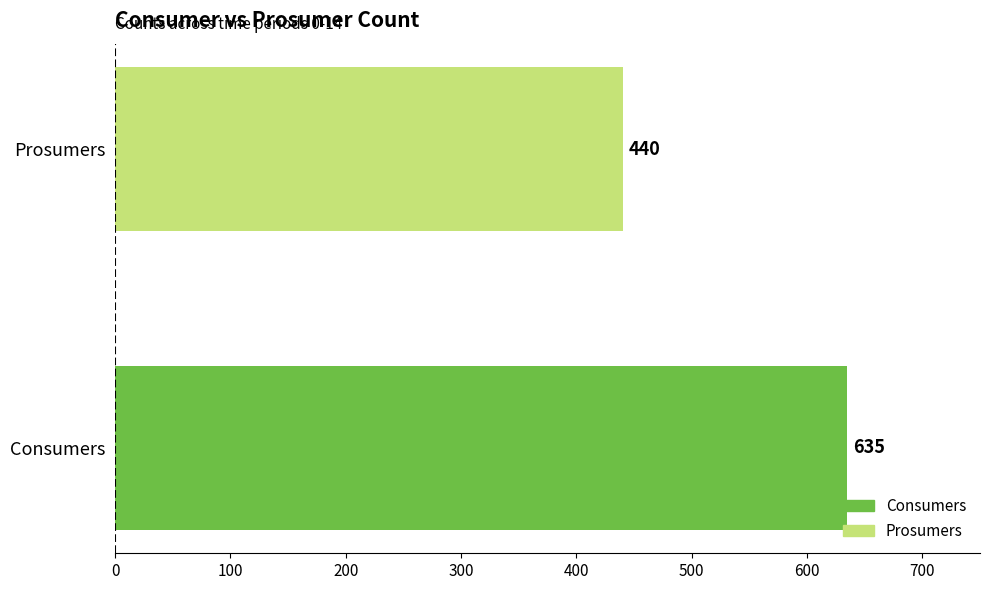

What is the change in value from Consumers to Prosumers?

-195